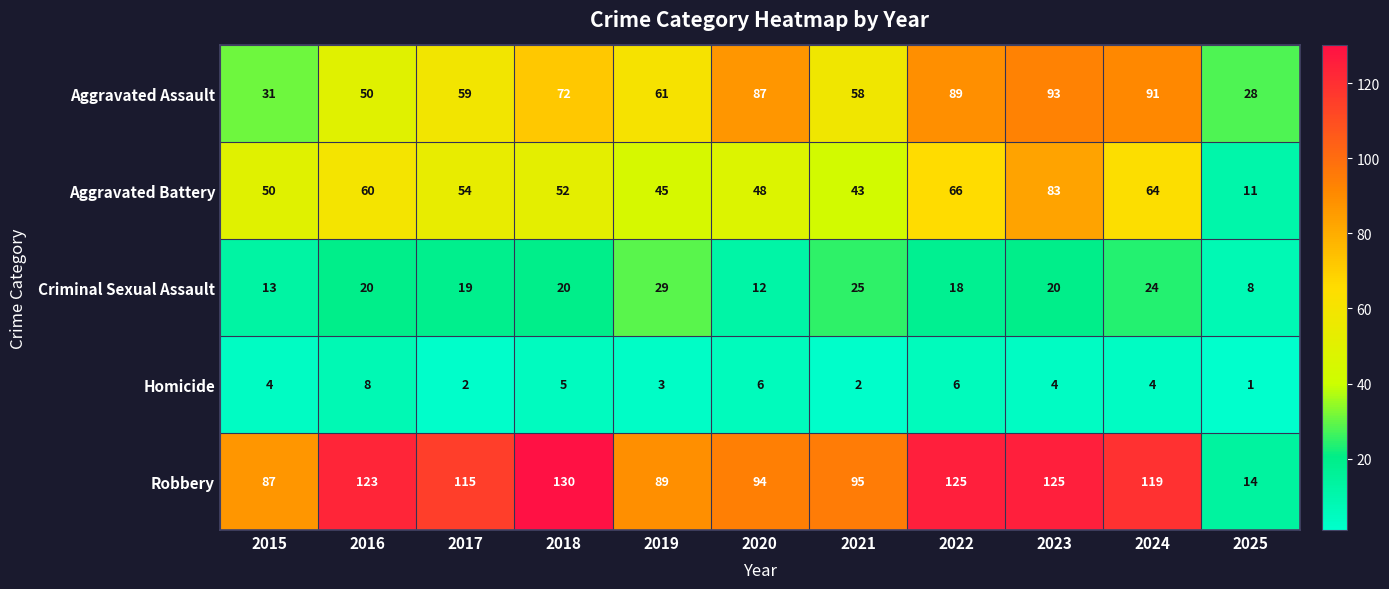

Where does the Robbery series first go above 115?

2016